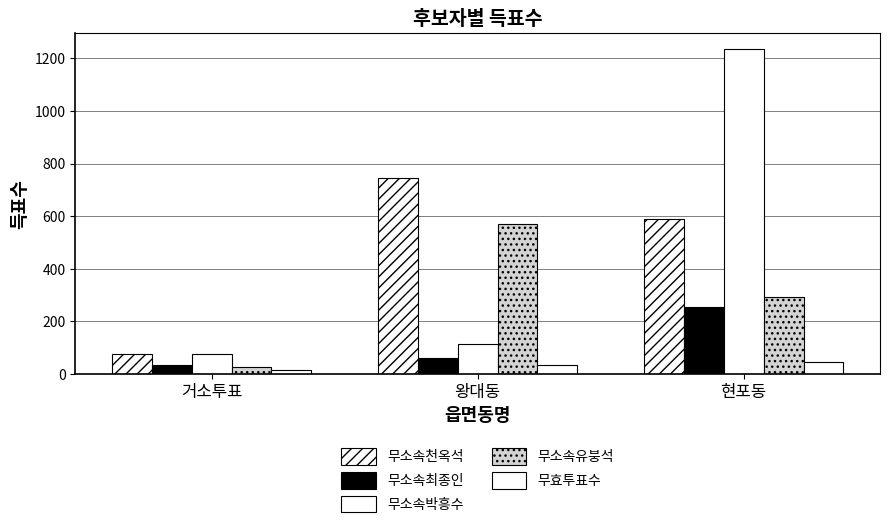

Which has a higher value, 거소투표 or 왕대동?

왕대동